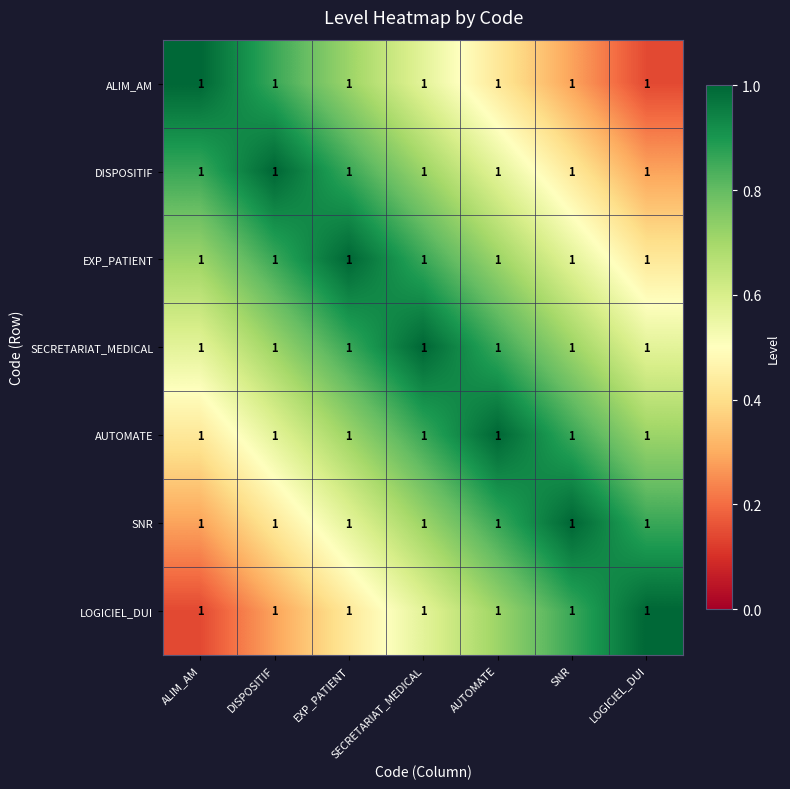

Which series changed the most between ALIM_AM and SECRETARIAT_MEDICAL?

ALIM_AM